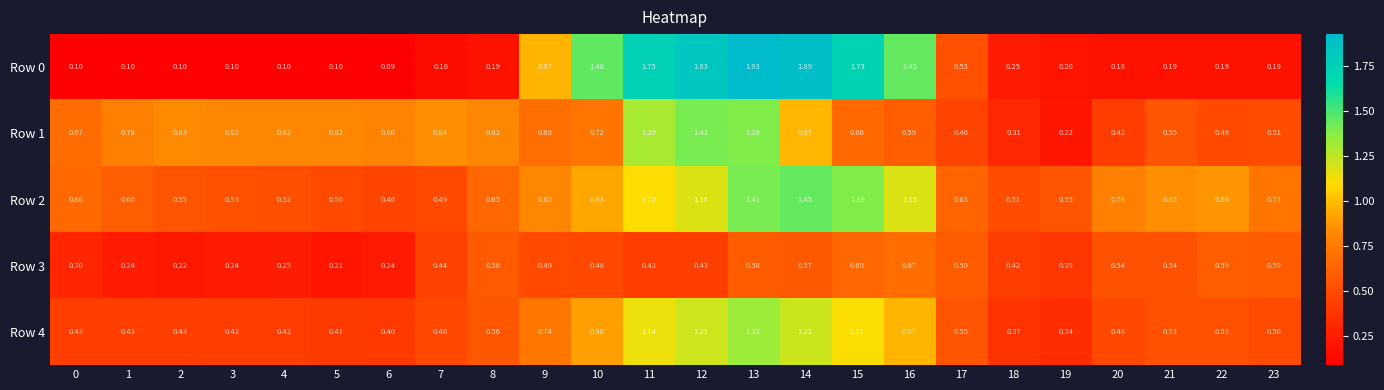

Is the value of Row 0 at 17 greater than the value of Row 1 at 2?

No